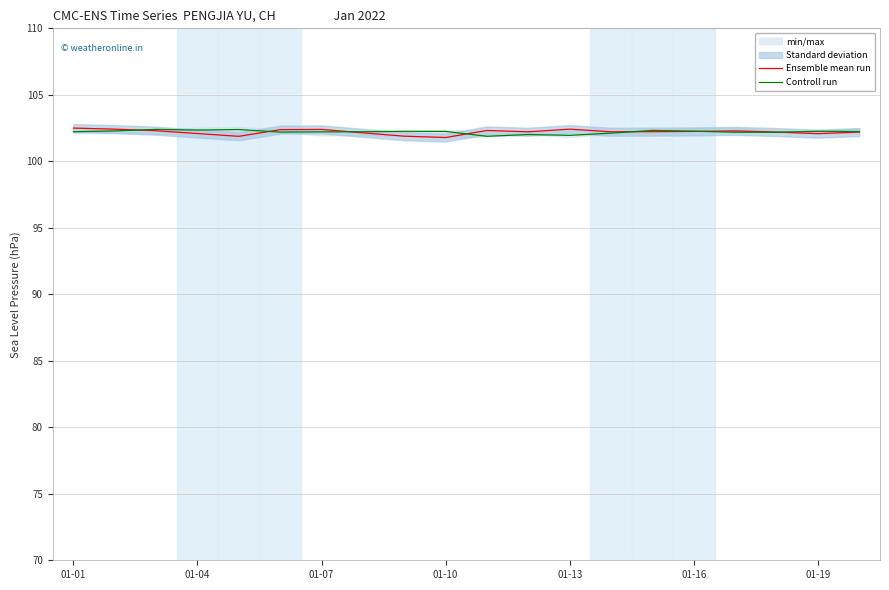

What is the greatest value displayed?

102.5